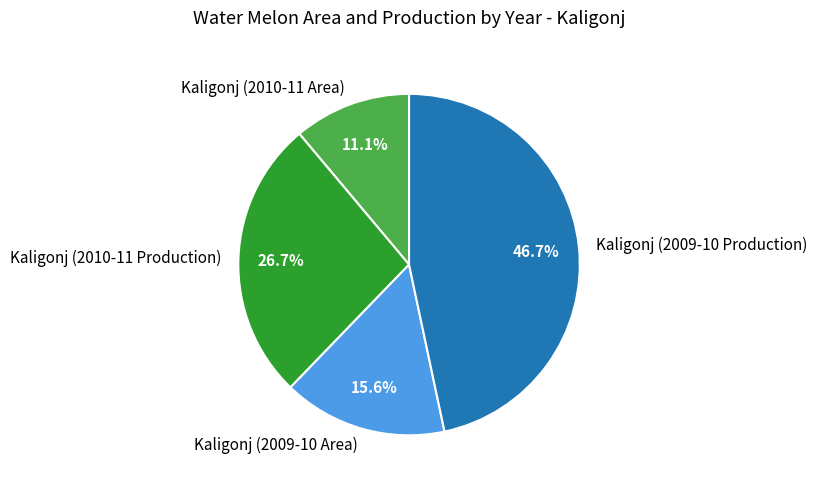

Rank the categories by value from highest to lowest.

Kaligonj (2009-10 Production), Kaligonj (2010-11 Production), Kaligonj (2009-10 Area), Kaligonj (2010-11 Area)